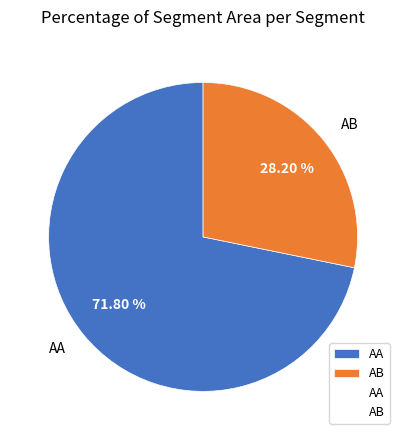

What is the majority slice?

AA